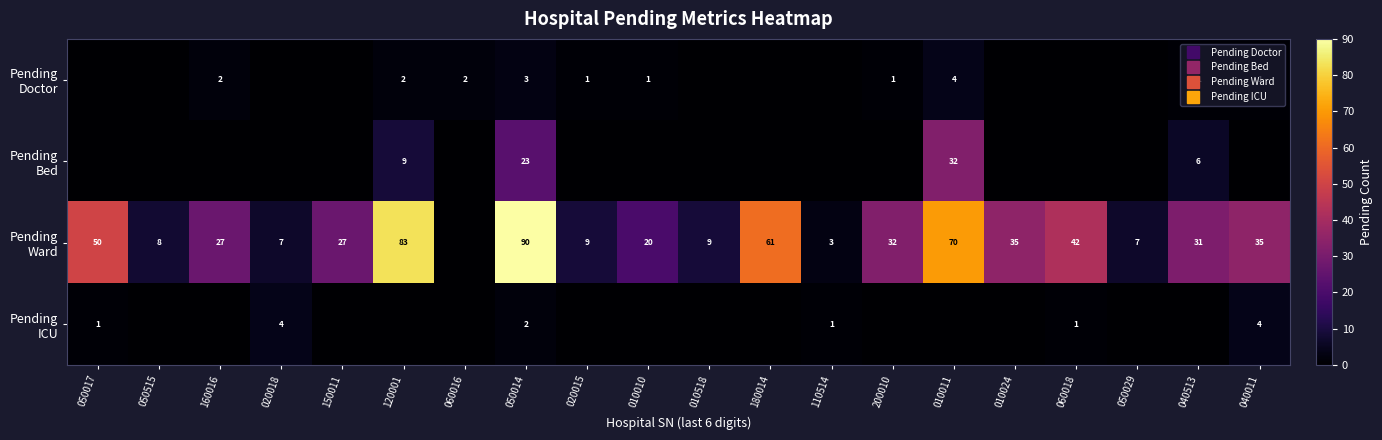

What is the difference between the maximum and second lowest values in the Pending Ward series?

87